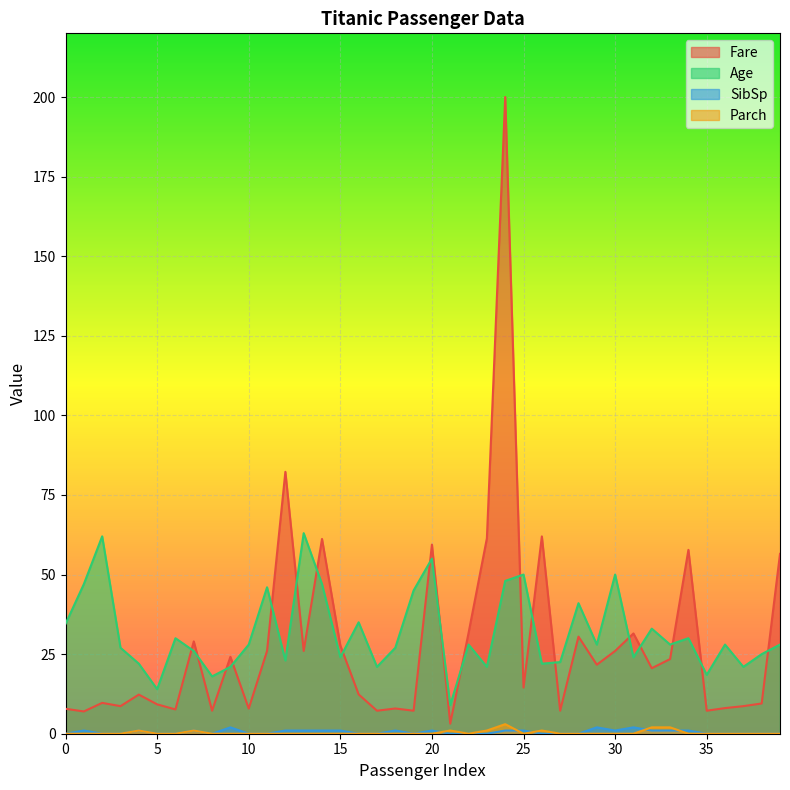

What is the value of the Fare point at the 40th from the left?

56.5